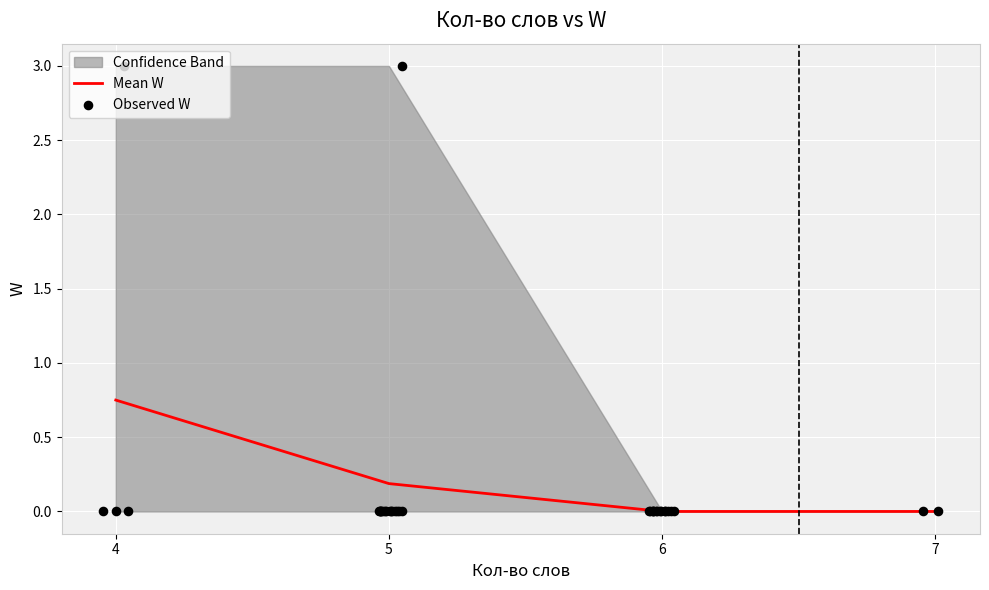

Is it true that Mean W equals 0.3 at 4?

False